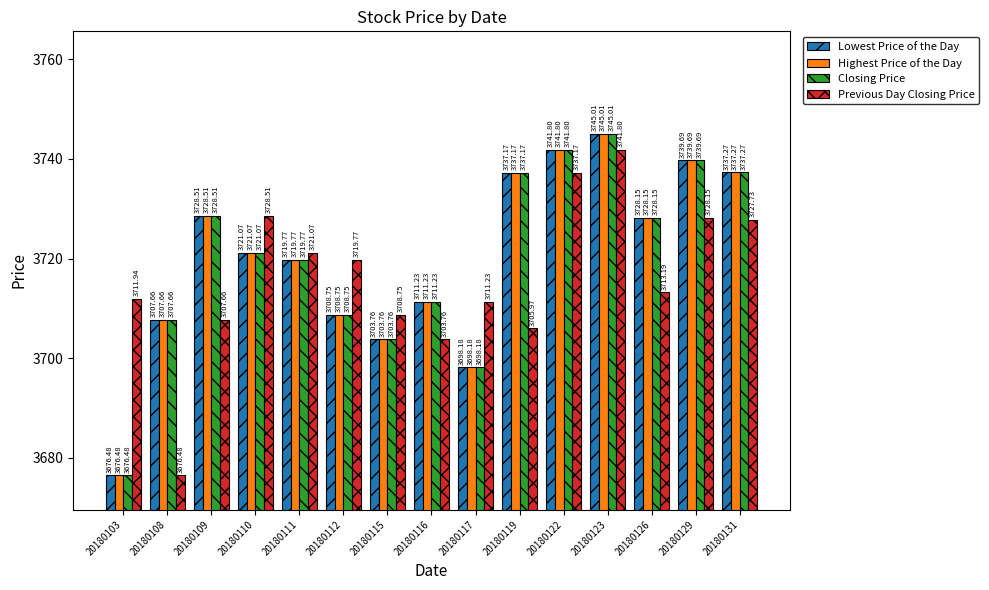

How many values in the Previous Day Closing Price series exceed 3713?

8